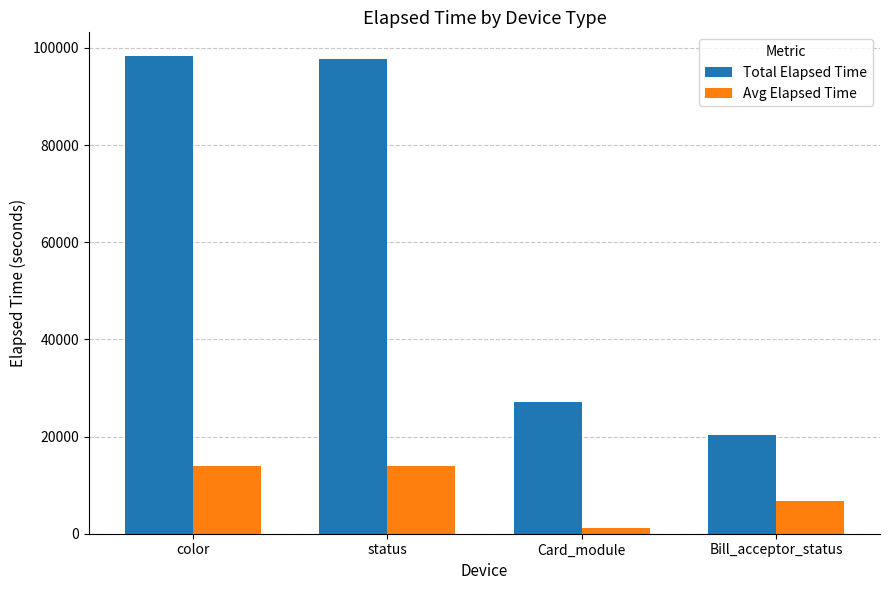

Does the chart contain any negative values?

No